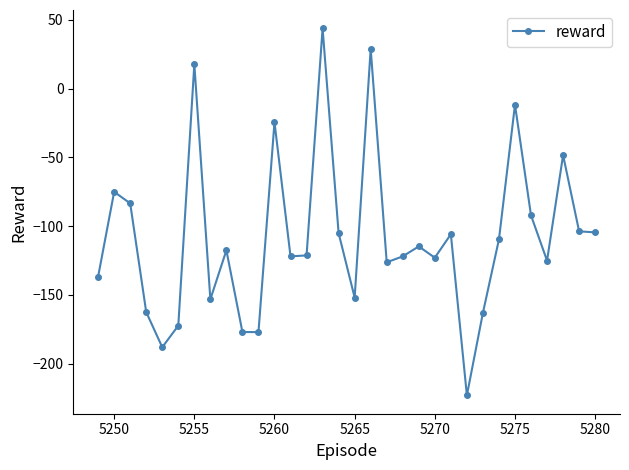

What is the value of the 19th point from the left?

-126.2